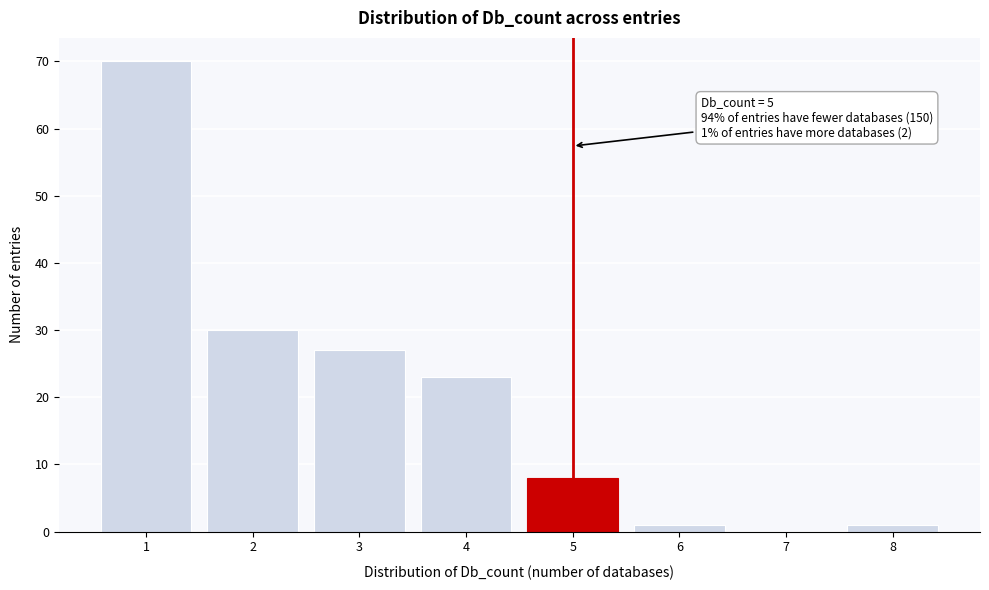

Reading left to right, list all the values displayed in this chart.

1=70	2=30	3=27	4=23	5=8	6=1	7=0	8=1